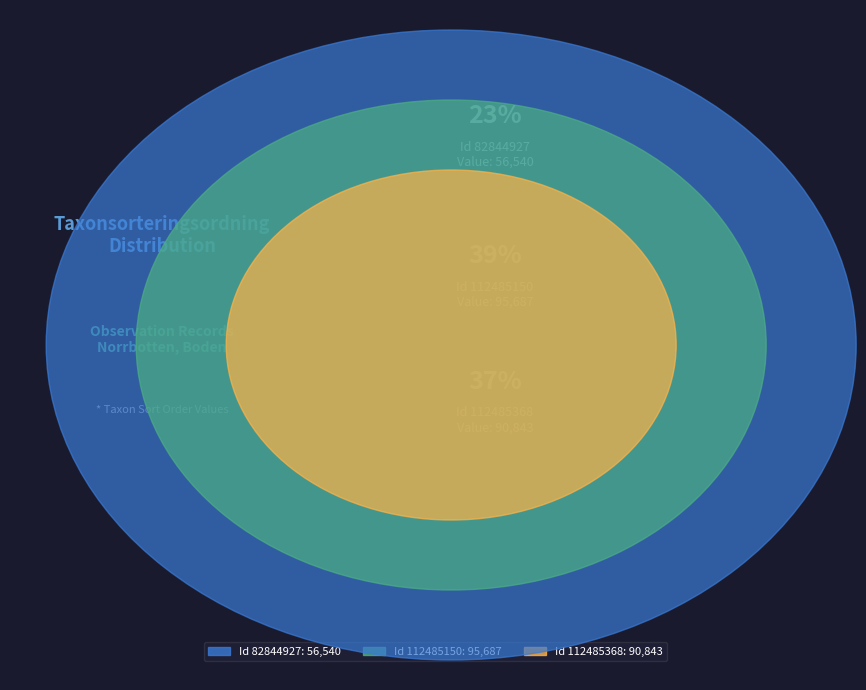

Rank the categories by value from highest to lowest.

112485150, 112485368, 82844927